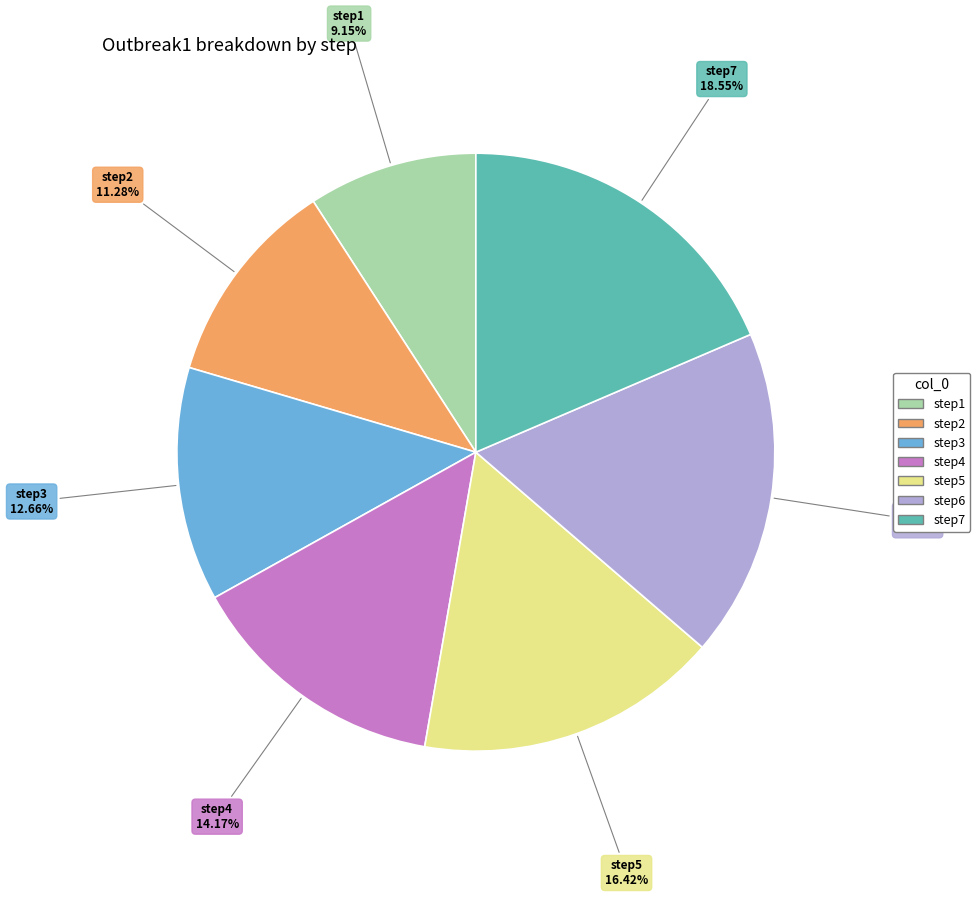

How many segments does this pie chart have?

7